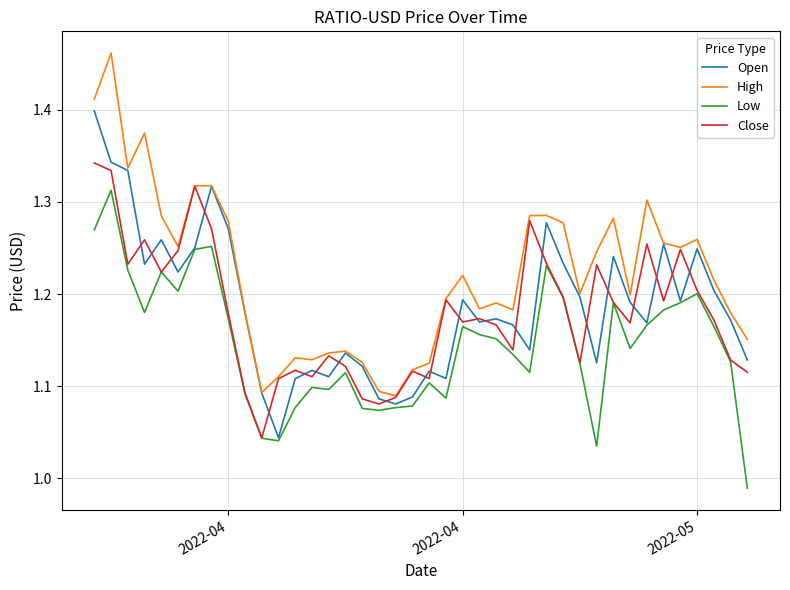

Which series has the largest total across all categories?

High